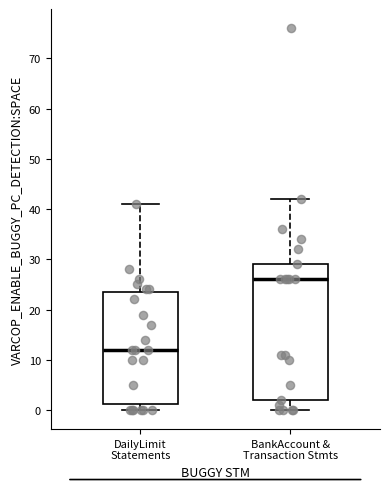

Reading left to right, read every box against the y-axis: the position of its median line, the range the box covers, and the ends of its whiskers. The values are not printed on the chart, so give them approximately, as read against the axis.

DailyLimit Statements: median 12, box 1 to 24, whiskers 0 to 41
BankAccount & Transaction Stmts: median 26, box 2 to 29, whiskers 0 to 42